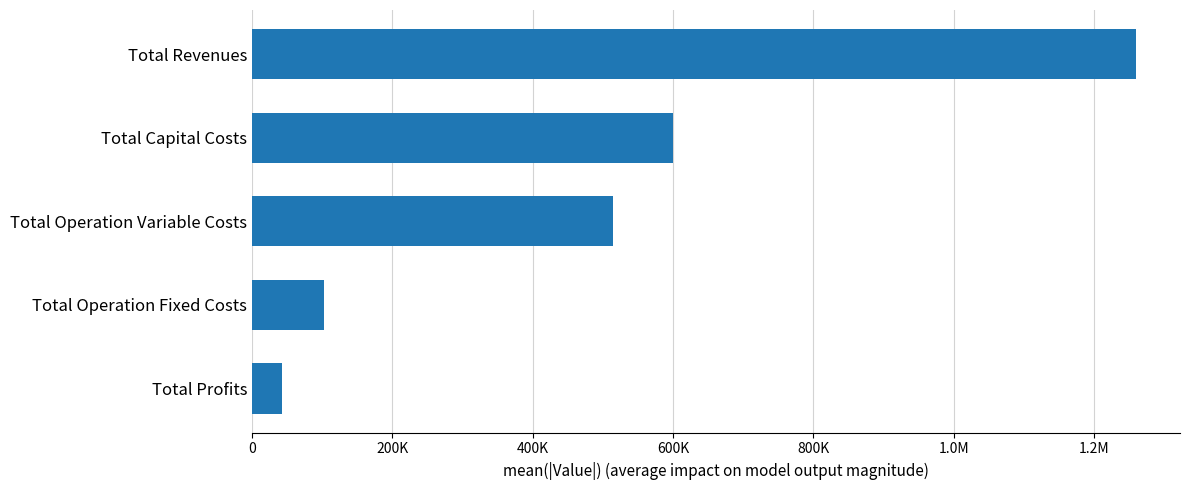

Does the chart contain any negative values?

No